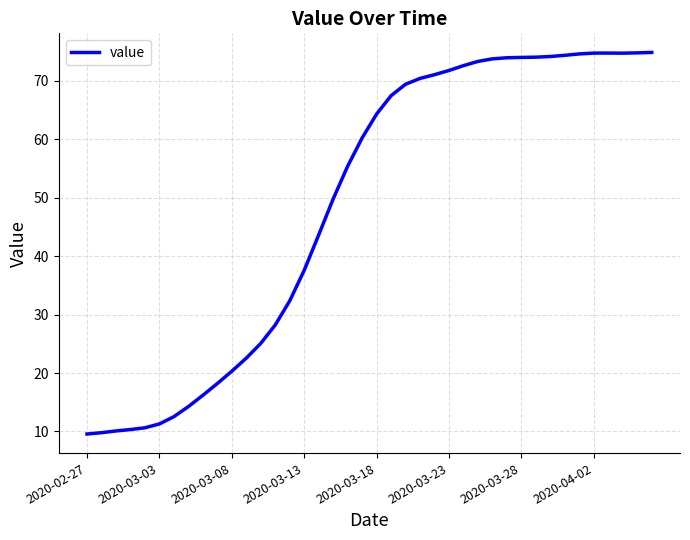

What is the smallest value displayed?

9.6